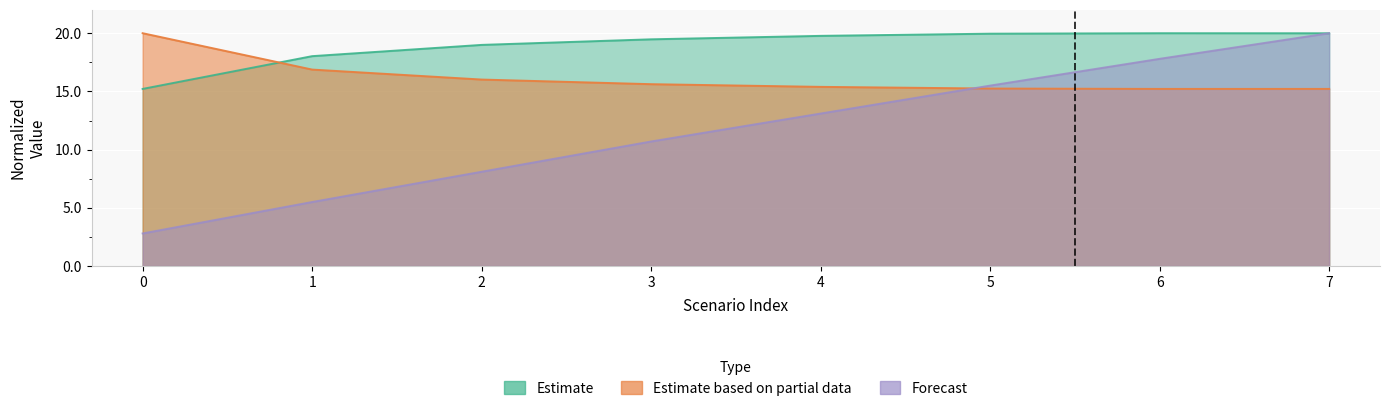

Reading right to left, transcribe all the data shown in this chart.

Capacidade operacional [ha/h]: 20.0	20.0	20.0	19.8	19.5	19.0	18.0	15.2
Tempo de missao [h]: 15.2	15.2	15.2	15.4	15.6	16.0	16.9	20.0
Autonomia Projetada [h]: 20.0	17.8	15.5	13.1	10.7	8.1	5.5	2.8